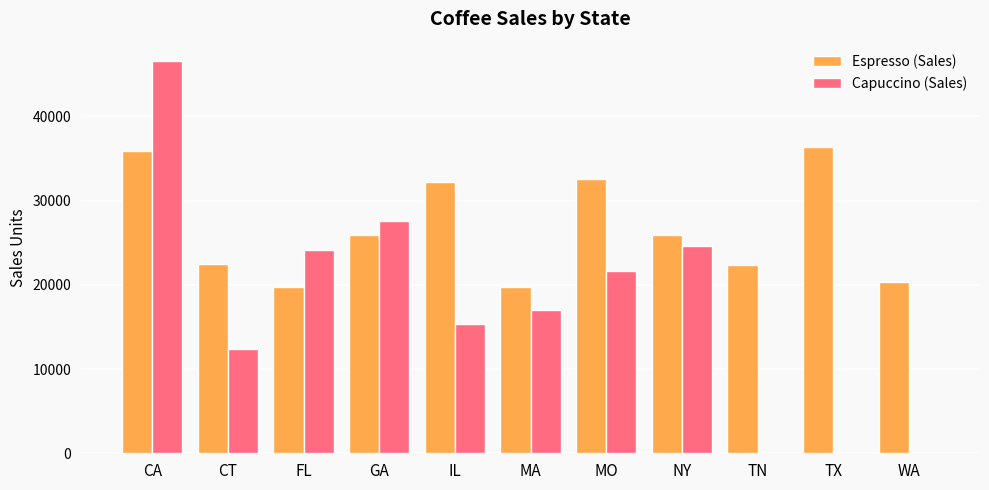

Between CT and FL, which series saw the biggest shift?

Capuccino (Sales)